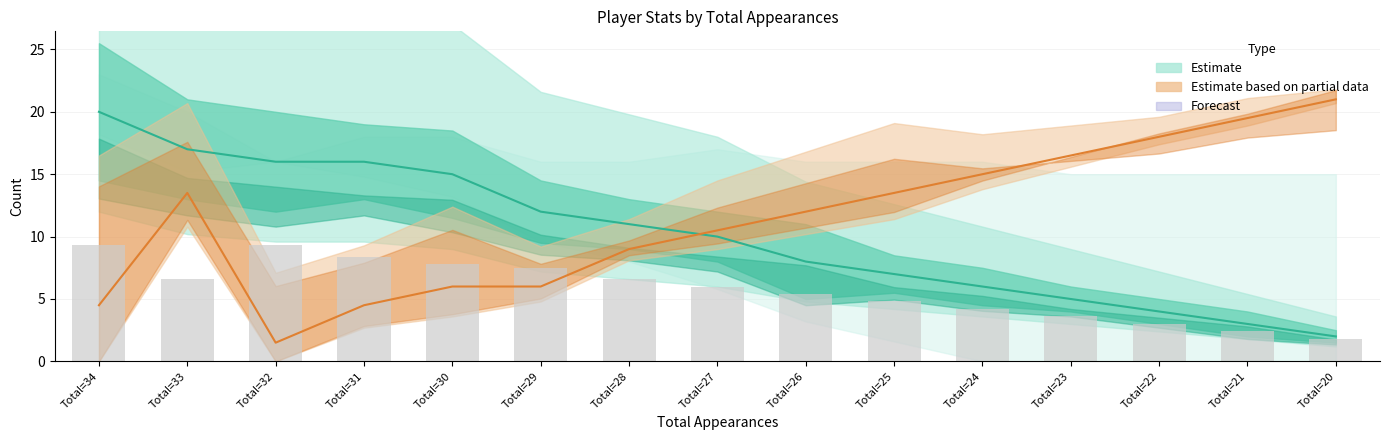

What is the difference between the second highest and minimum values?

7.5